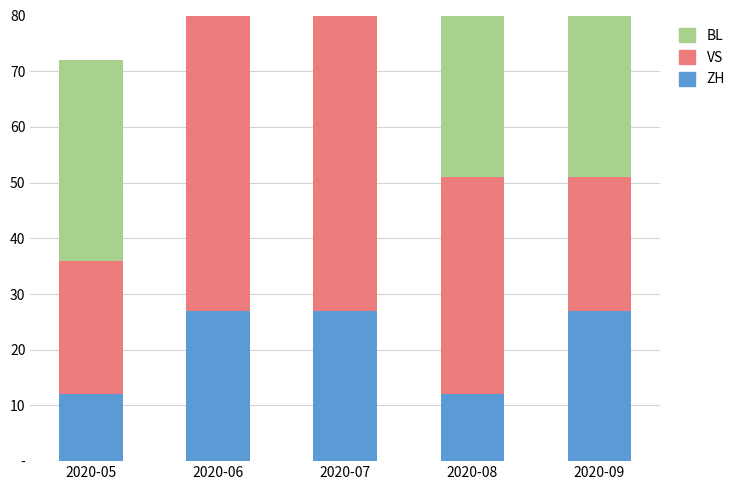

What is the maximum value for VS?

54